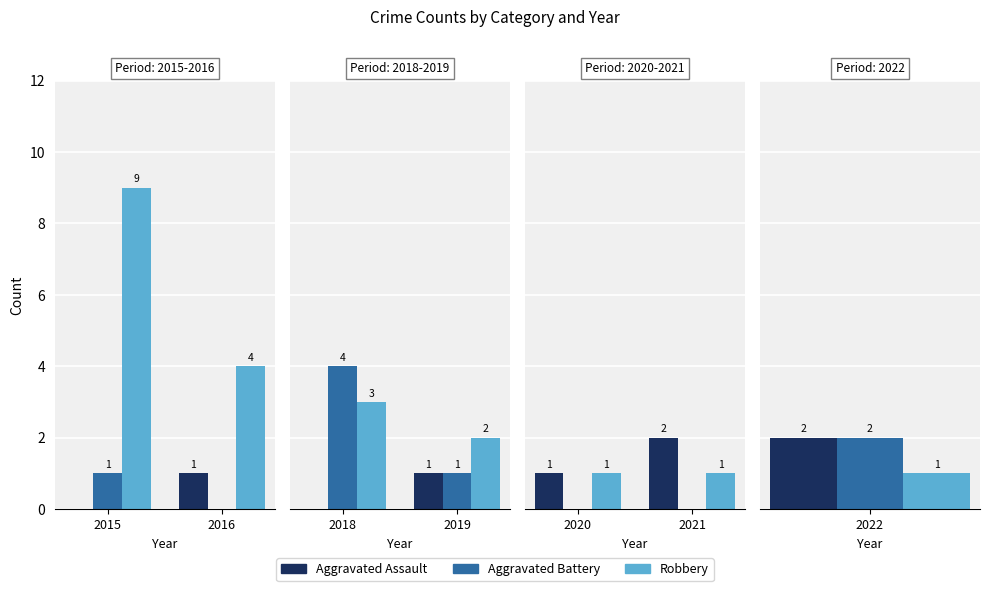

How many bars are there in each group?

3